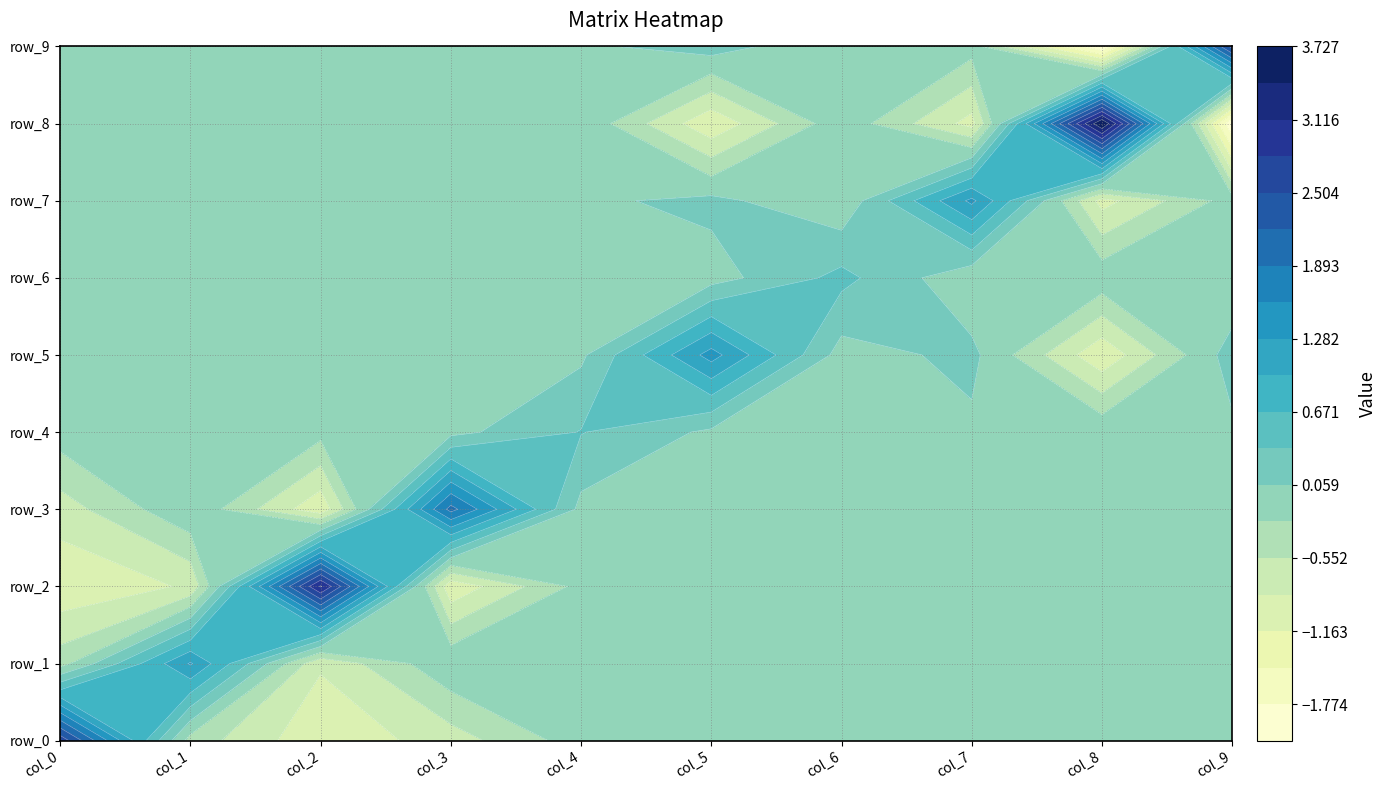

How many negative values does the row_1 series have?

3